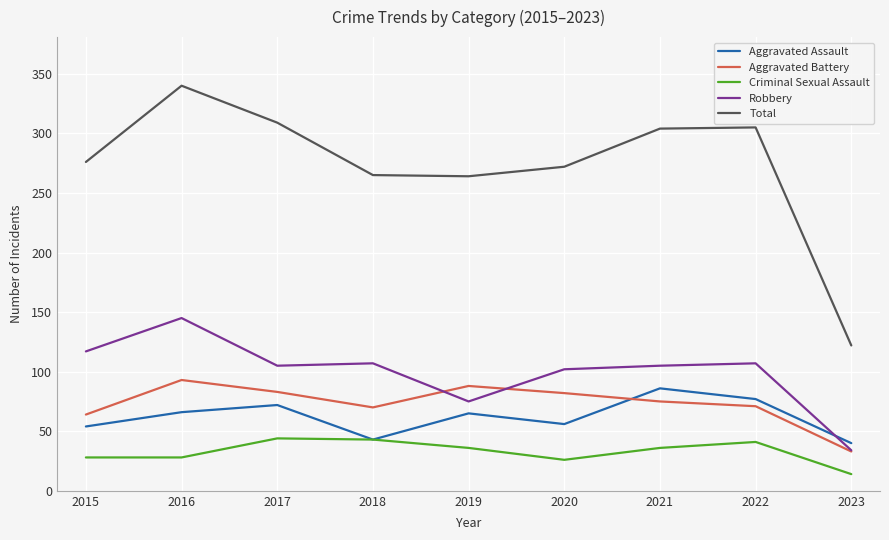

What is the difference between the highest and lowest values at 2022?

264